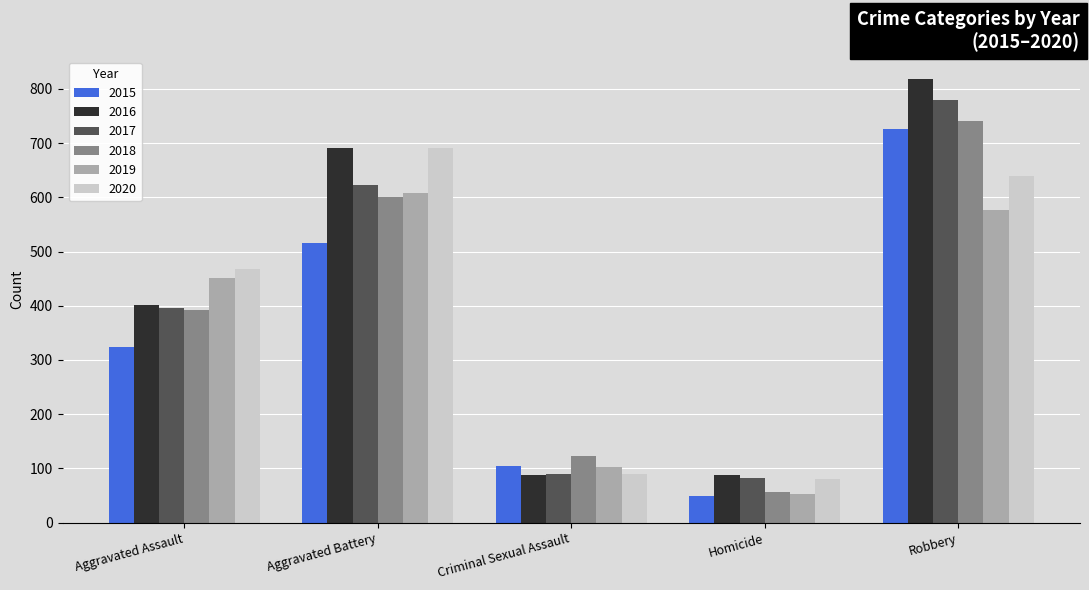

Between Aggravated Assault and Homicide, which series saw the biggest shift?

2019